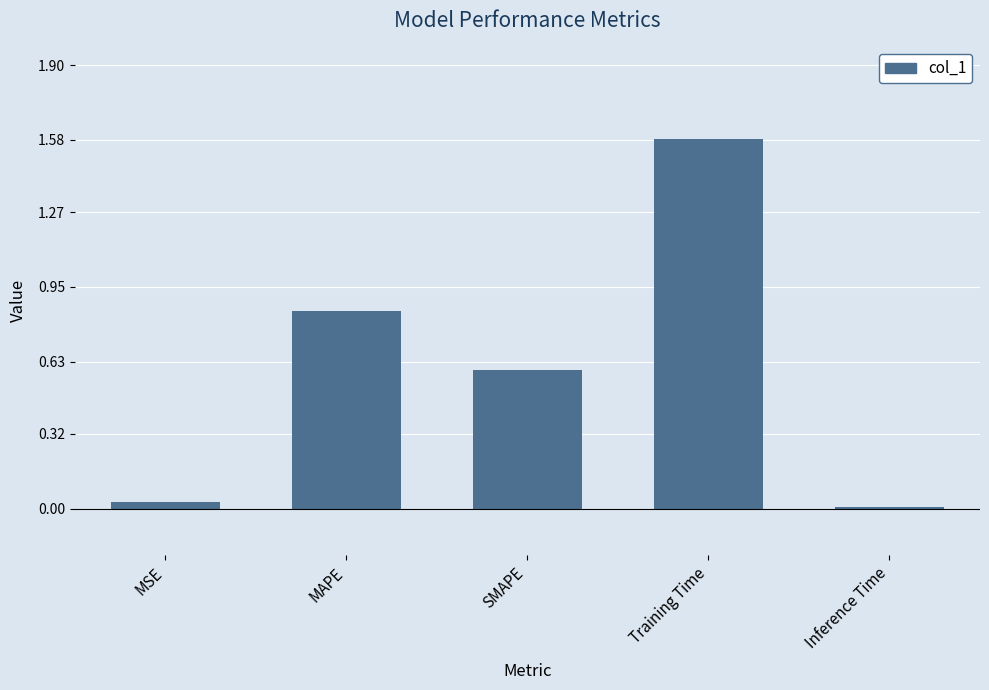

List the labels in order of value, smallest first.

Inference Time, MSE, SMAPE, MAPE, Training Time